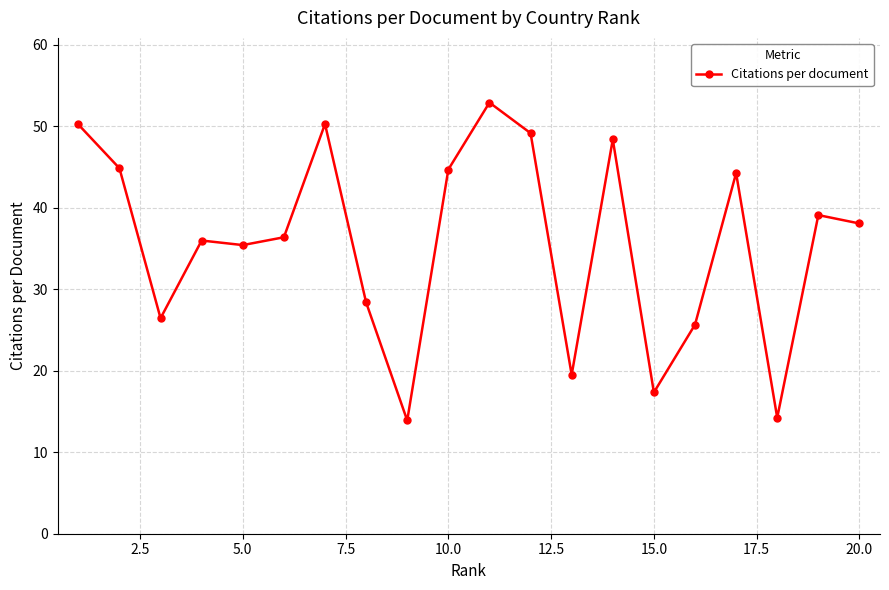

True or false: there are more than 1 points higher than both neighbors.

True